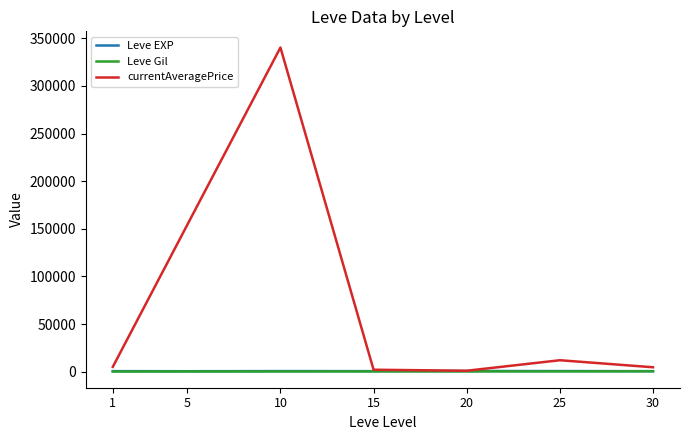

Which series has the largest total across all categories?

currentAveragePrice